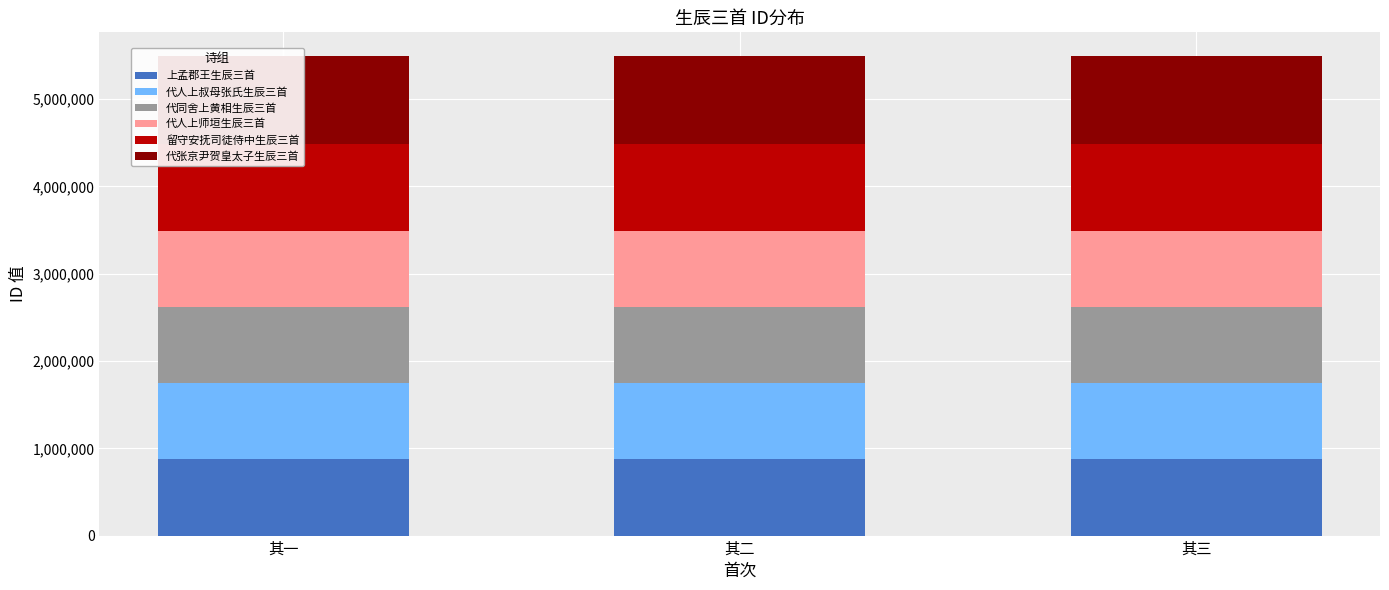

What is the difference between the highest and lowest values at 其一?

127741